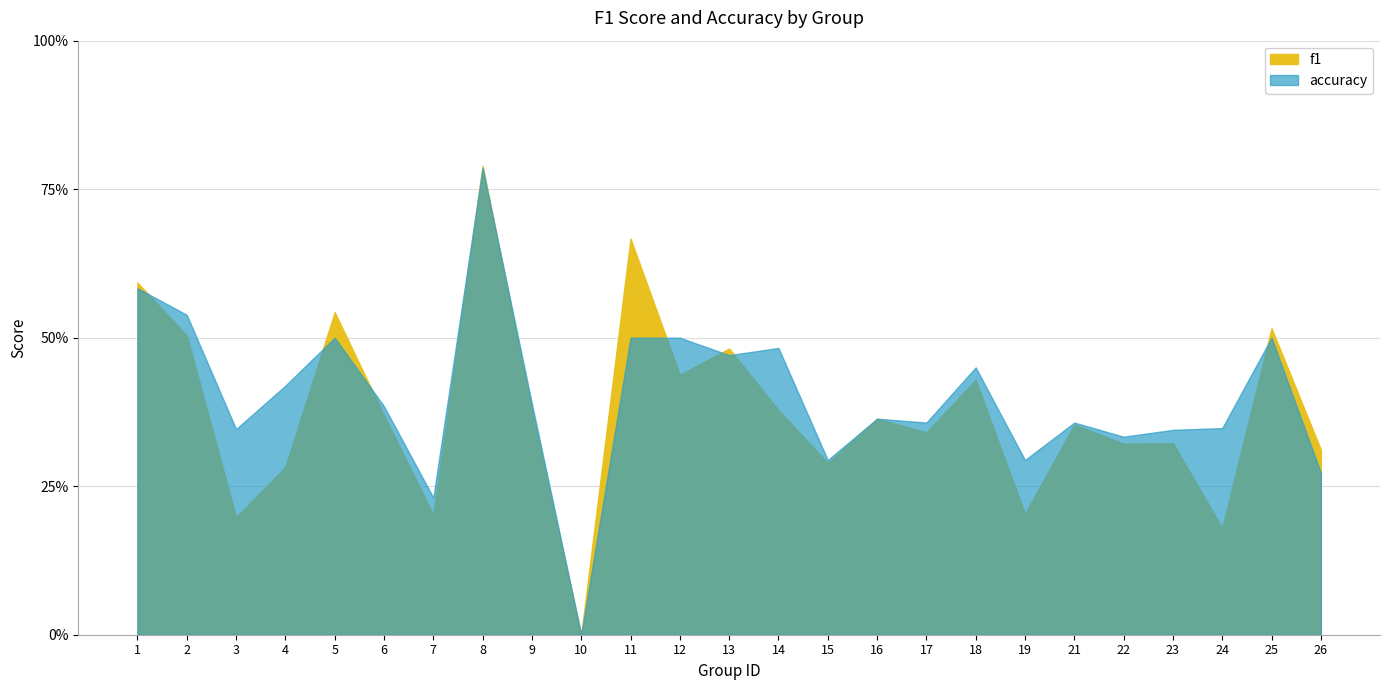

Which series changed the most between 9 and 15?

accuracy